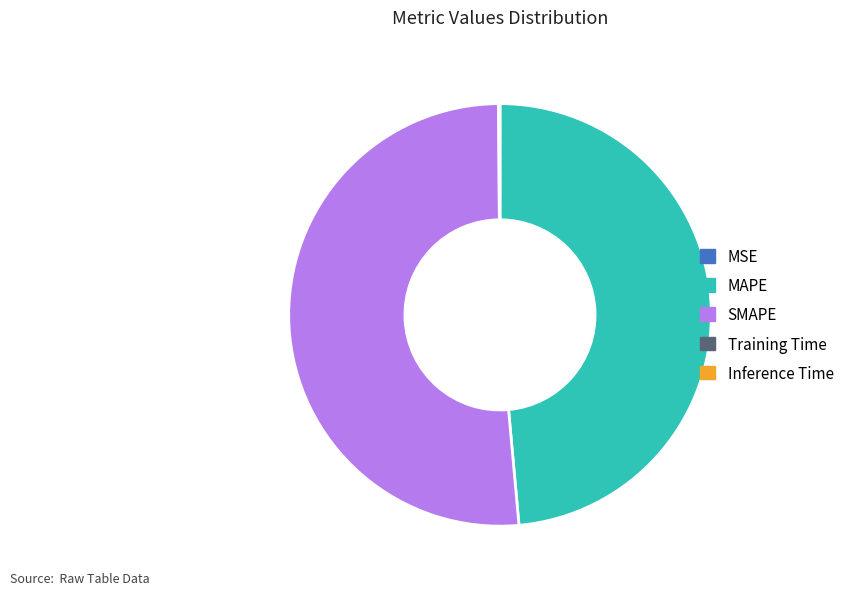

Is it true that MAPE is 40% of the pie?

False